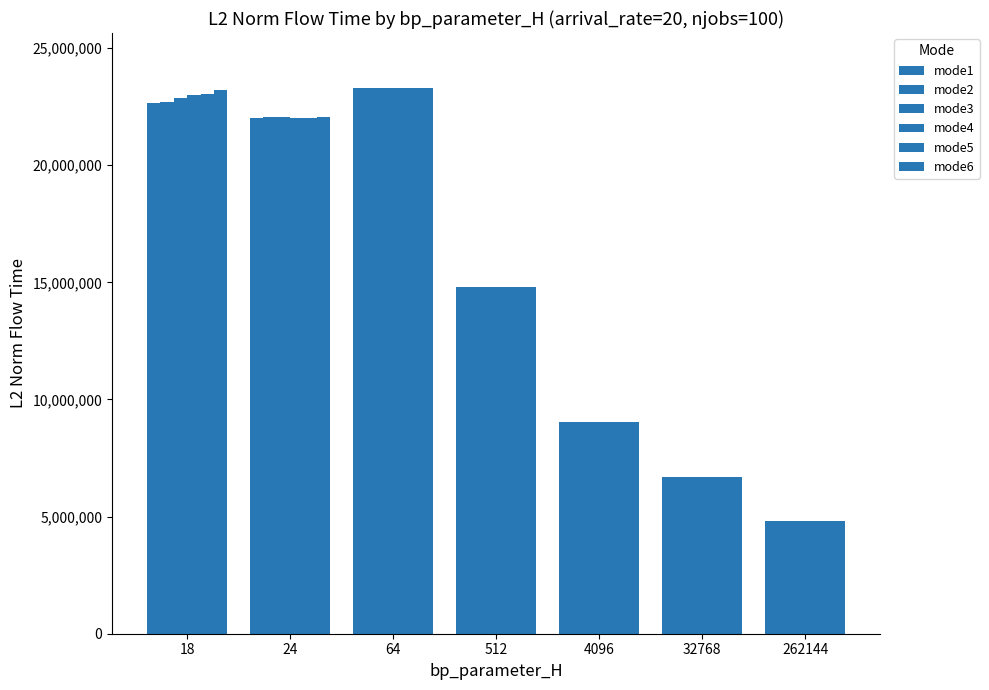

Rank the categories by mode4 value from highest to lowest.

64, 18, 24, 512, 4096, 32768, 262144